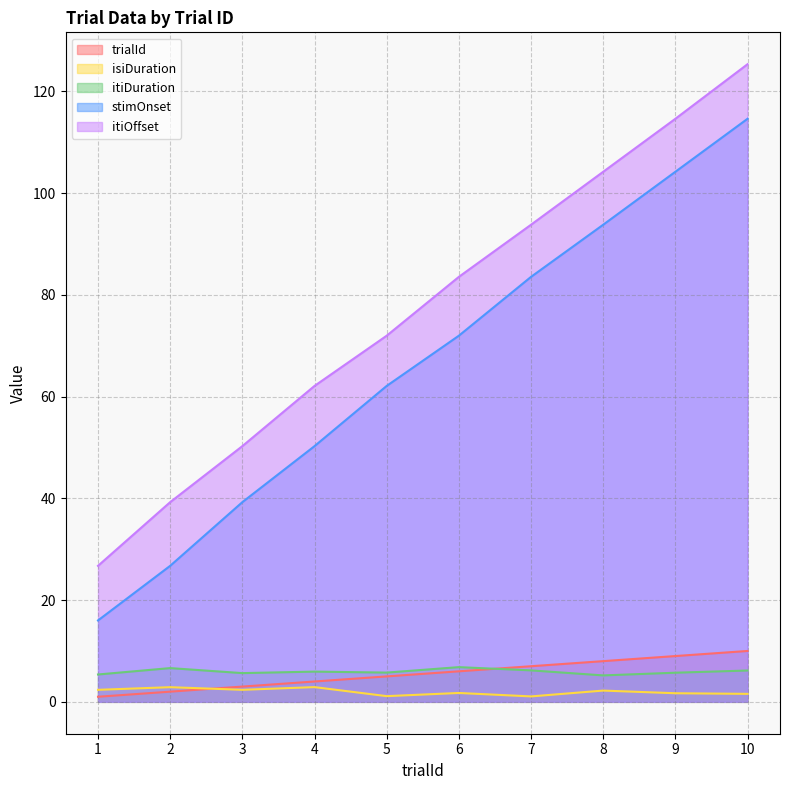

Which series has the largest range (max minus min)?

stimOnset